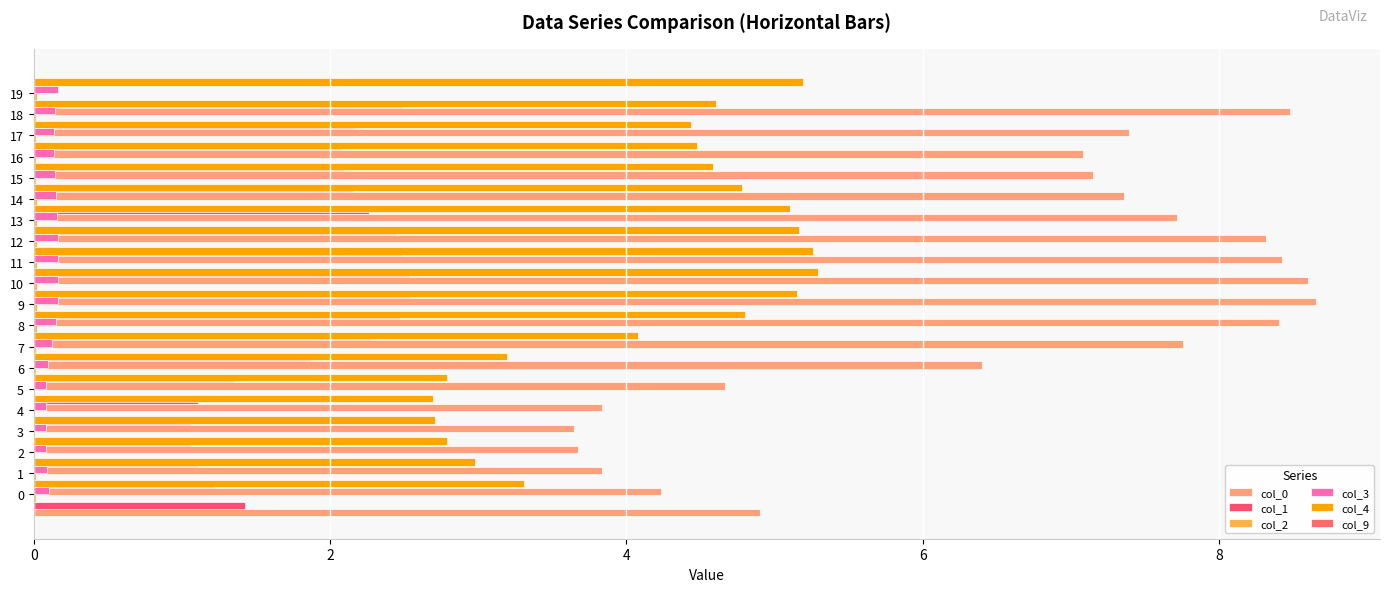

How many series are shown in this chart?

6